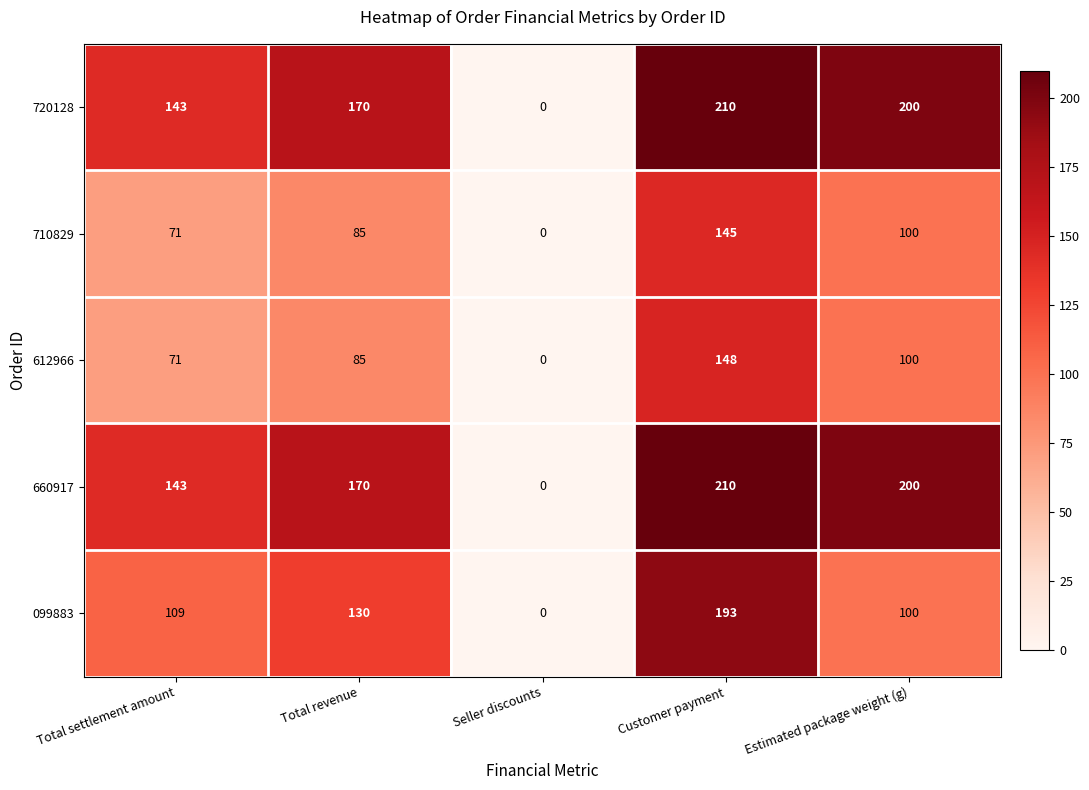

What is the sum of the 660917 values at Total revenue and Estimated package weight (g)?

370.0